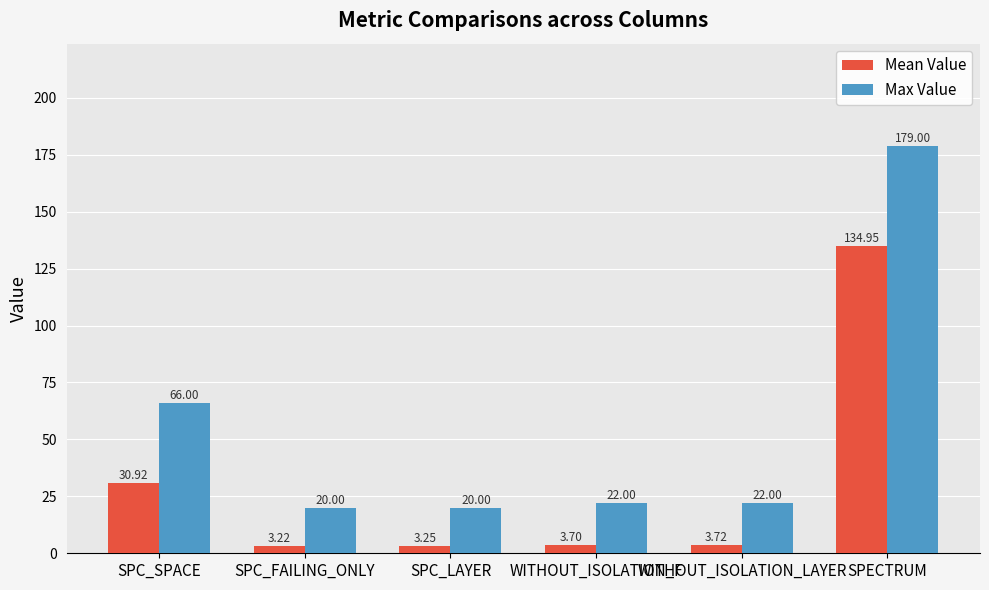

At which category is the sum across all series the highest?

SPECTRUM